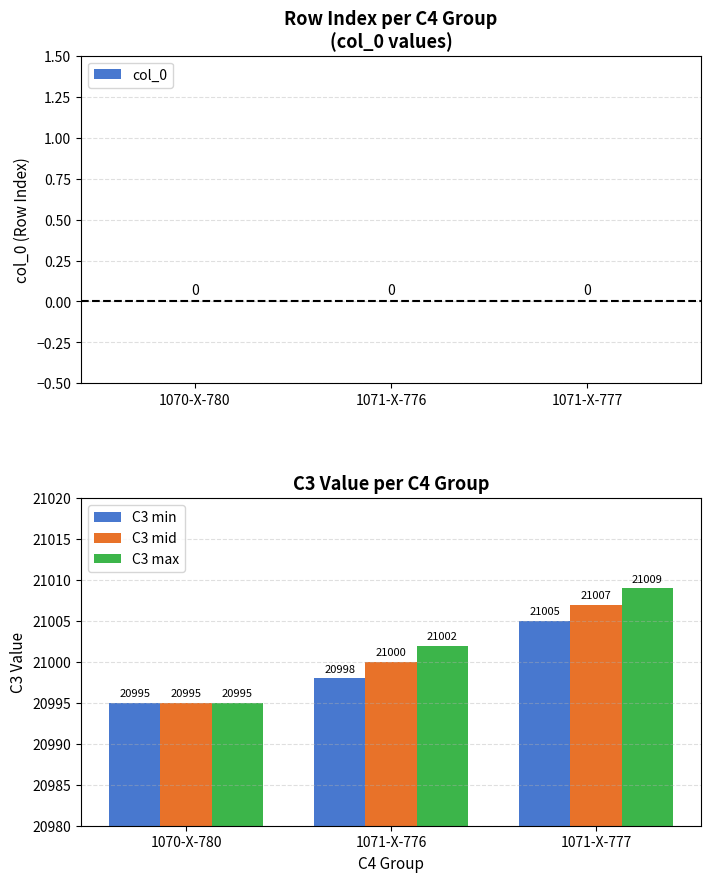

Which series has the largest total across all categories?

C3 max